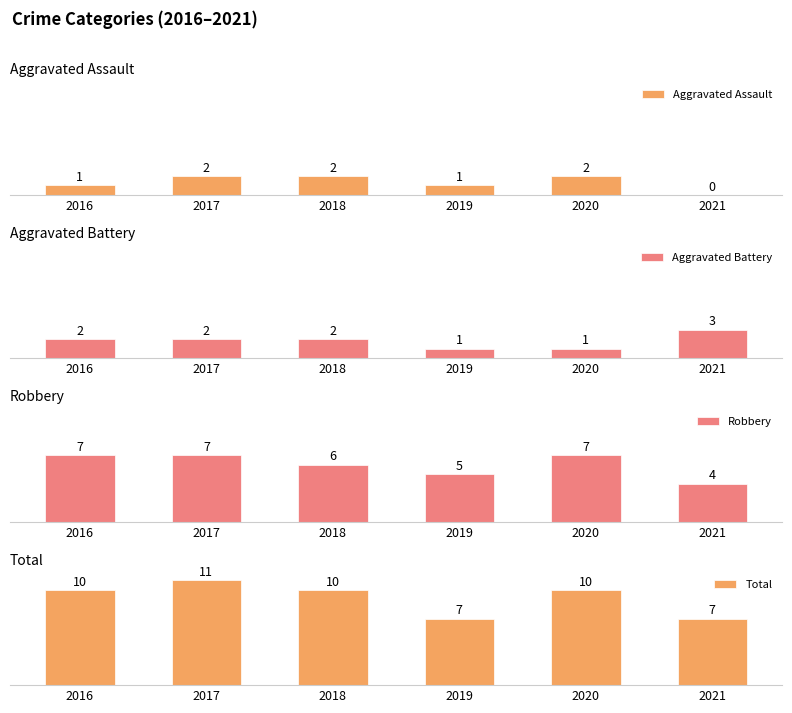

Reading left to right, list all the values displayed in this chart.

Aggravated Assault: 1	2	2	1	2	0
Aggravated Battery: 2	2	2	1	1	3
Robbery: 7	7	6	5	7	4
Total: 10	11	10	7	10	7